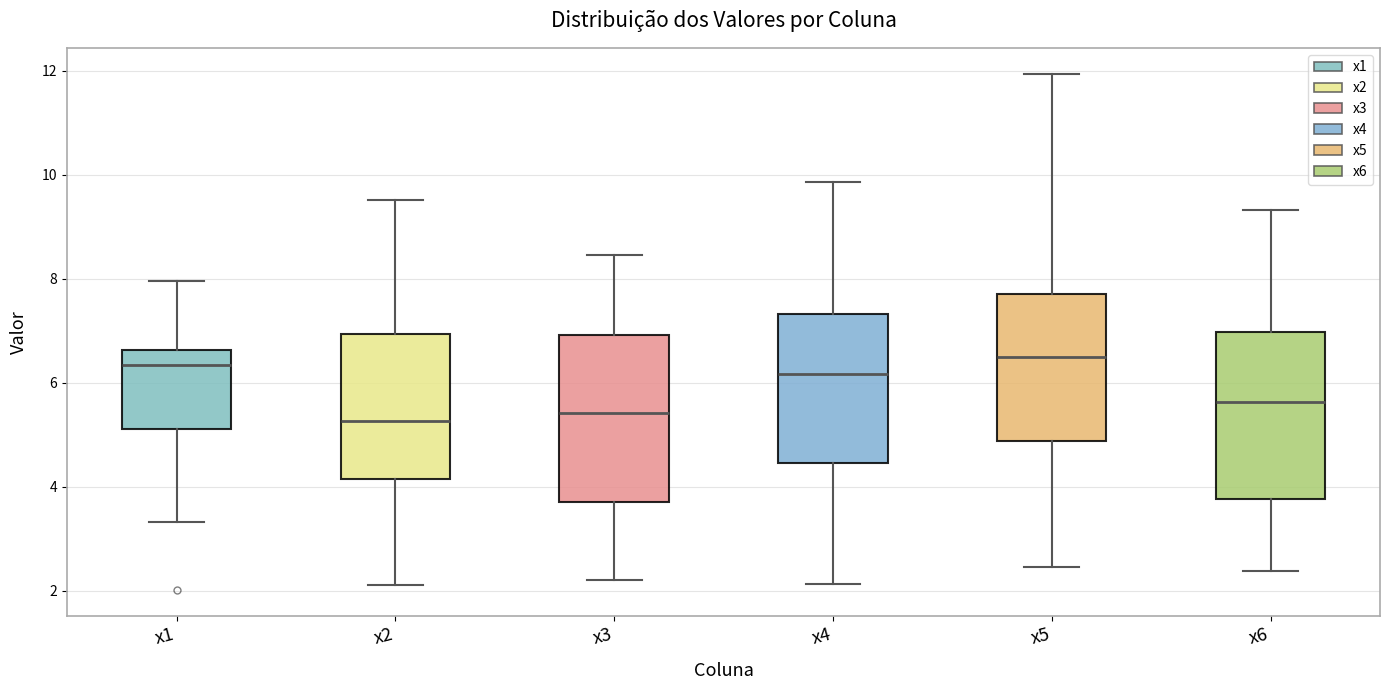

Where is the upper edge of the box for x3 on the y-axis? The values are not printed on the chart, so give them approximately, as read against the axis.

7.0